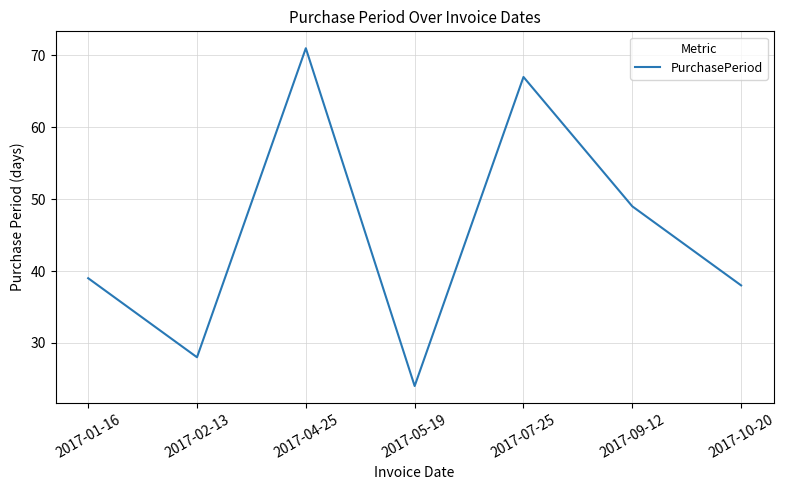

Where is the first local maximum?

2017-04-25